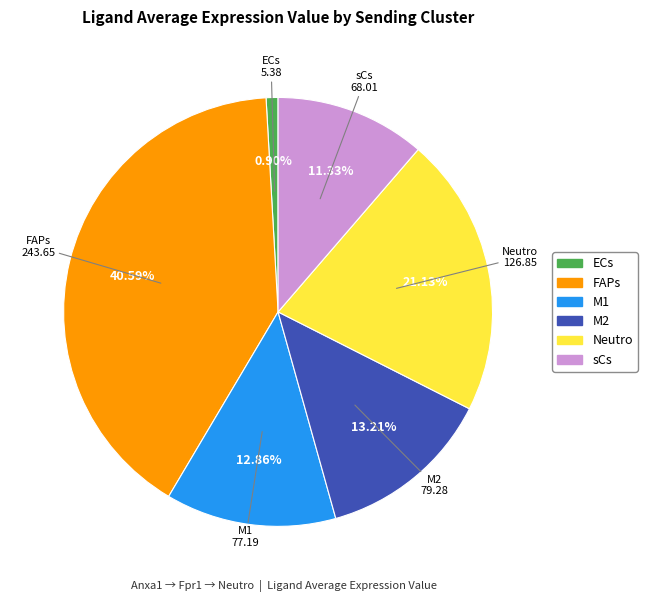

To the nearest percent, what is the combined percentage of M2 and Neutro?

34%